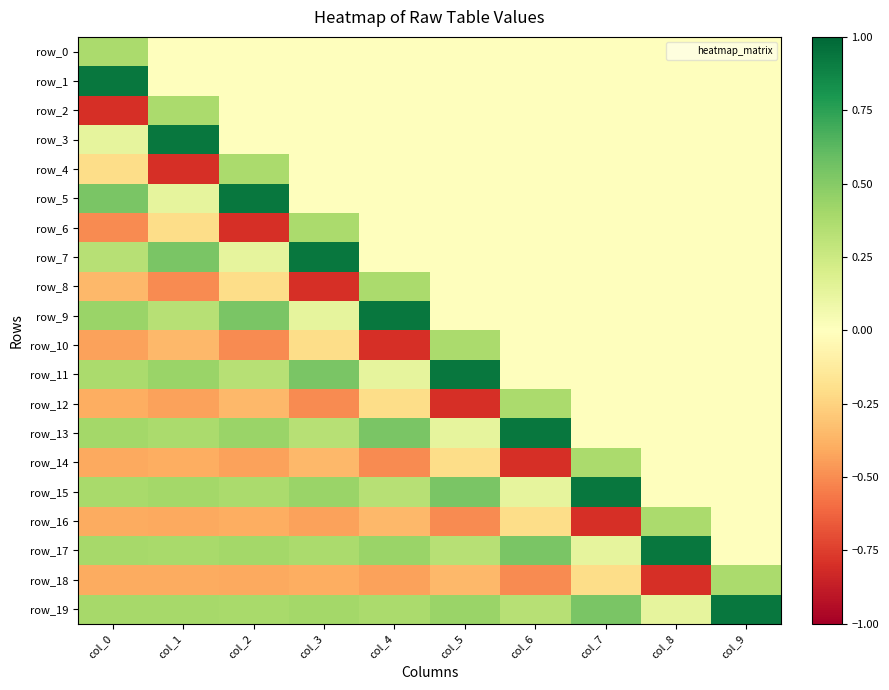

At how many categories does at least one series exceed 0?

10